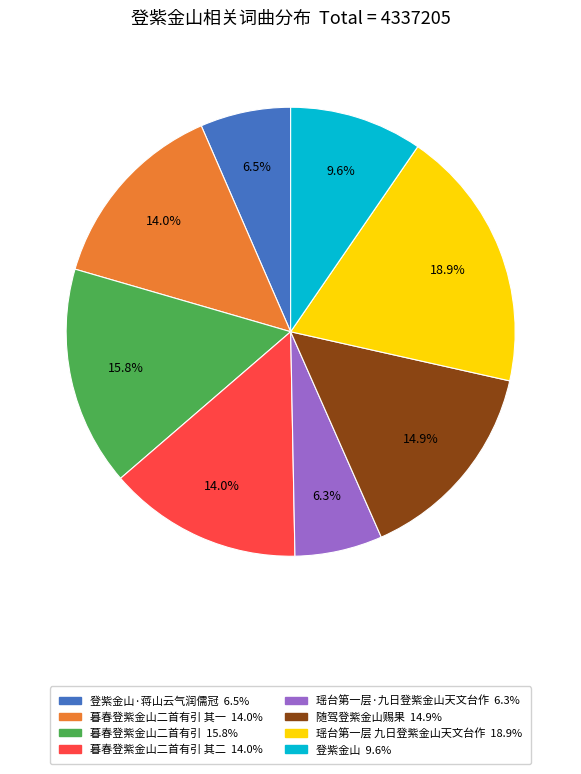

Count the number of slices in the pie.

8